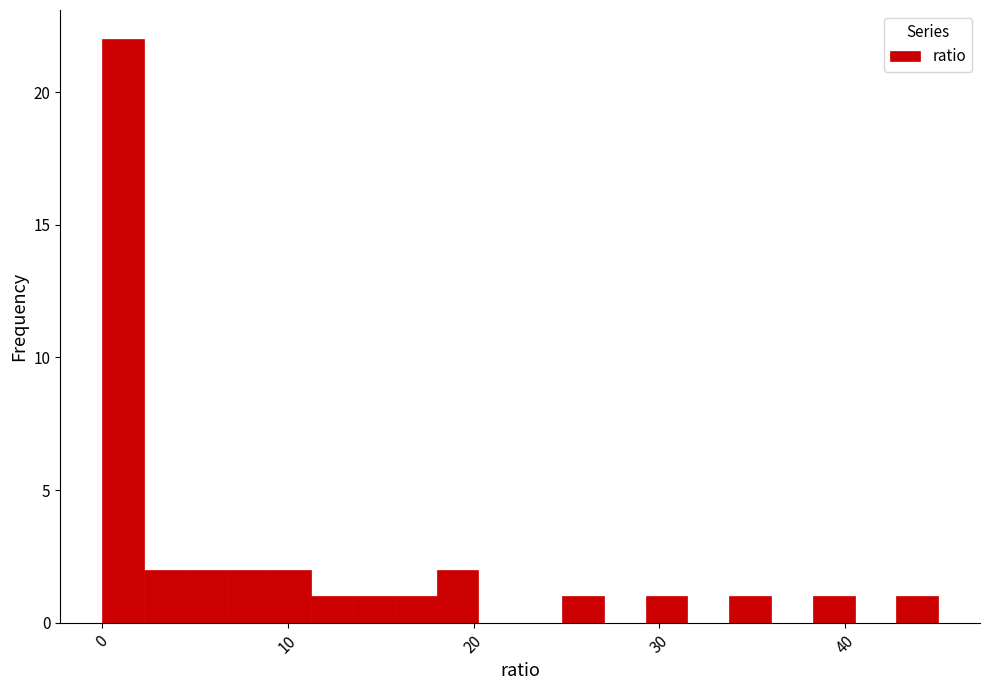

Read against the x-axis, roughly where is the centre of the tallest bar?

1